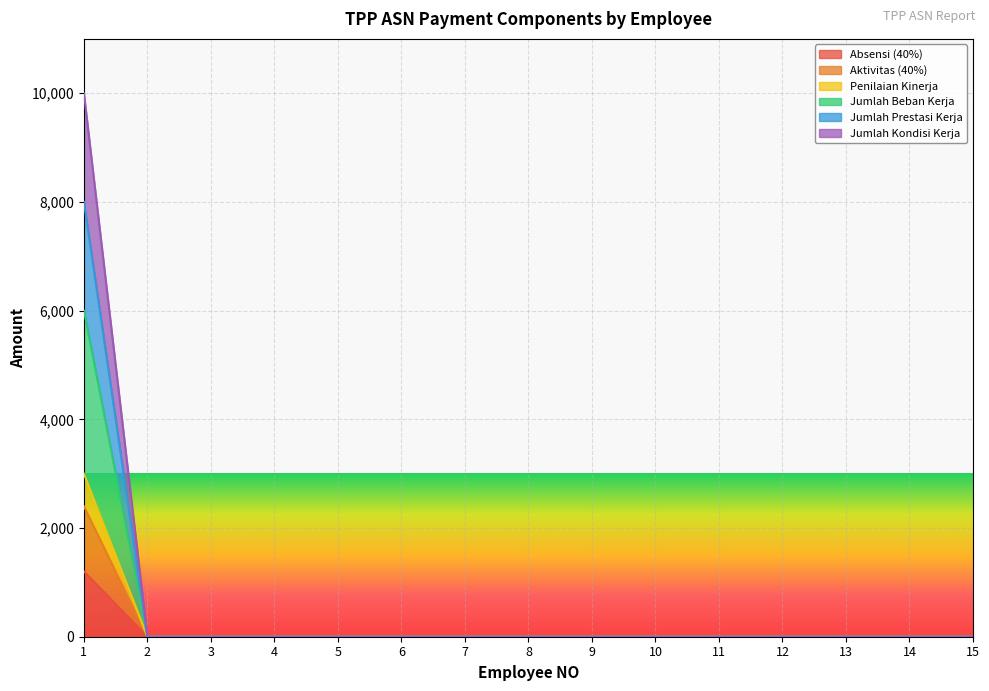

Rank the series by their maximum value, from highest to lowest.

Jumlah Kondisi Kerja, Jumlah Prestasi Kerja, Jumlah Beban Kerja, Penilaian Kinerja, Aktivitas (40%), Absensi (40%)